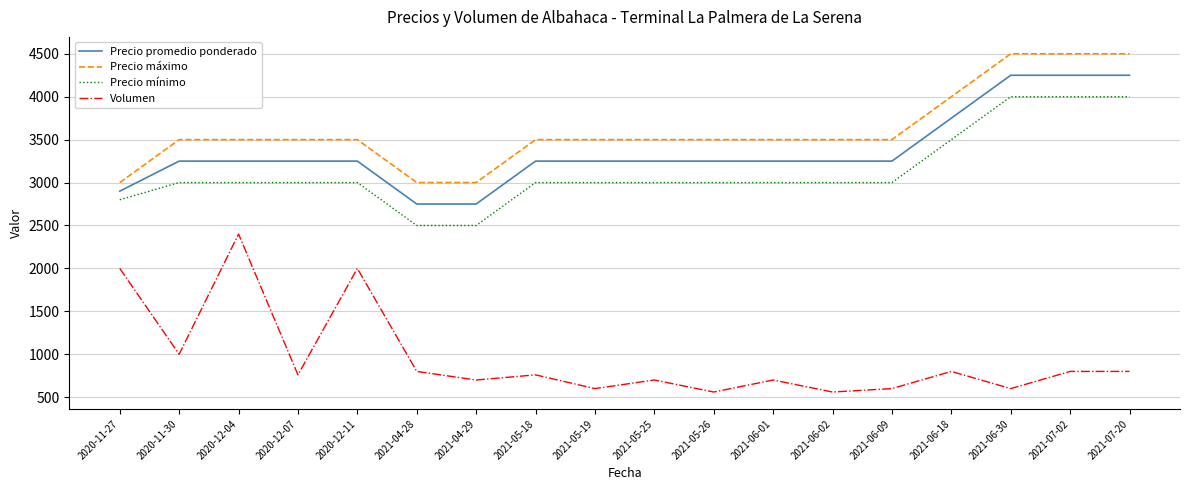

True or false: Precio mínimo and Volumen cross at least once.

False